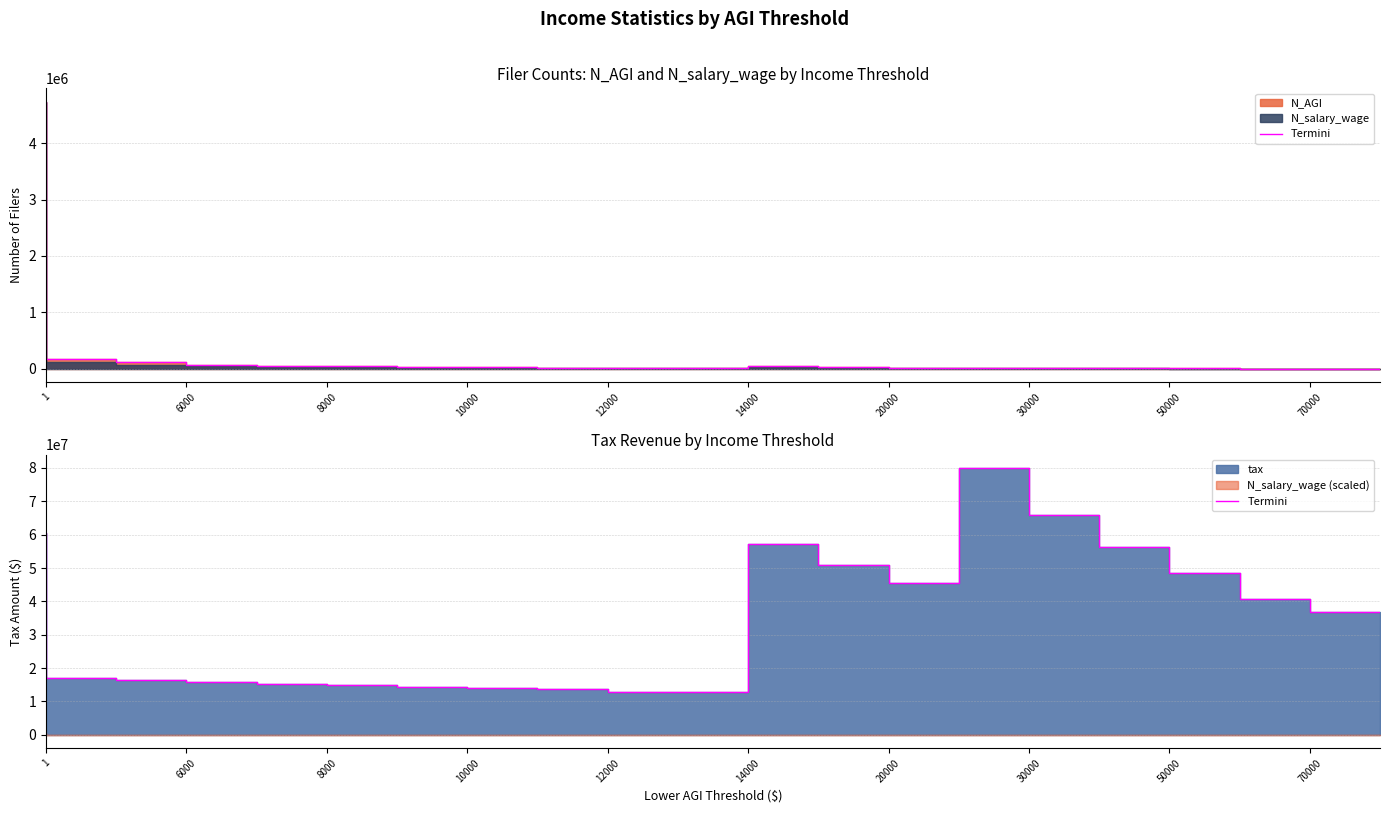

How many values are below 36835000?

10